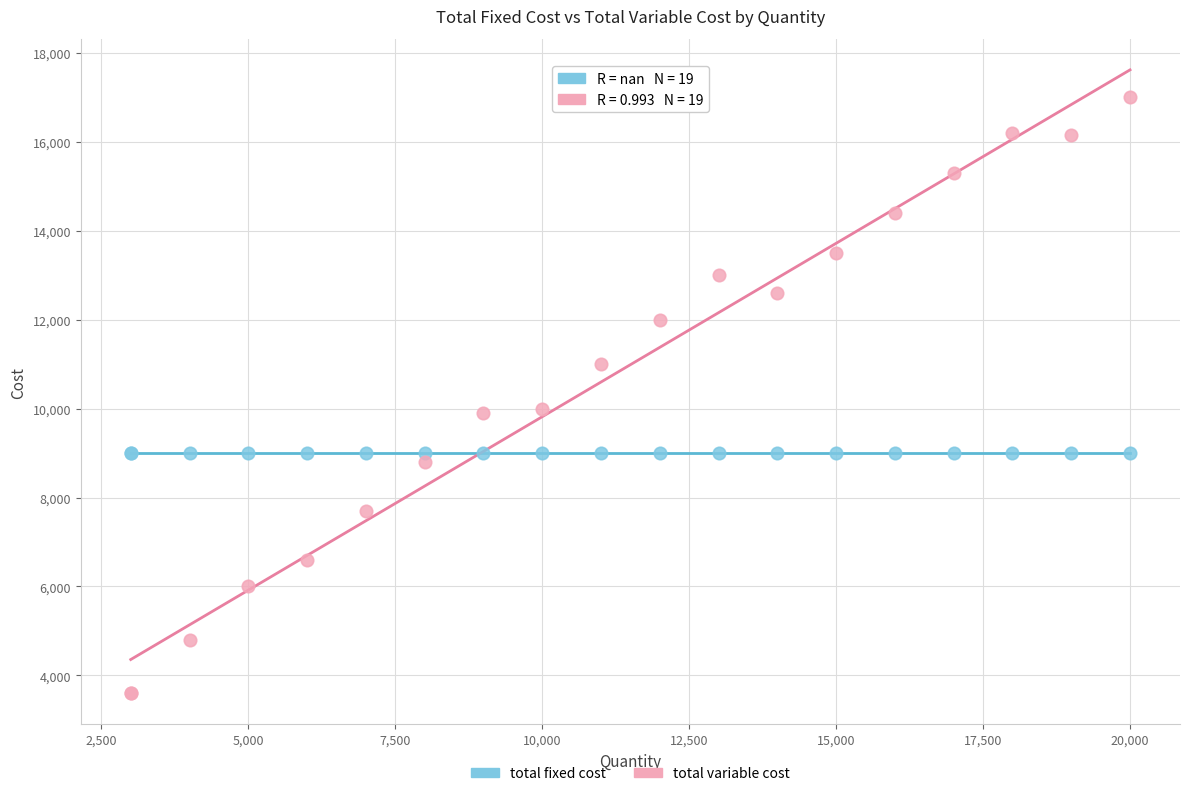

Which series contains the lowest Y value?

total variable cost